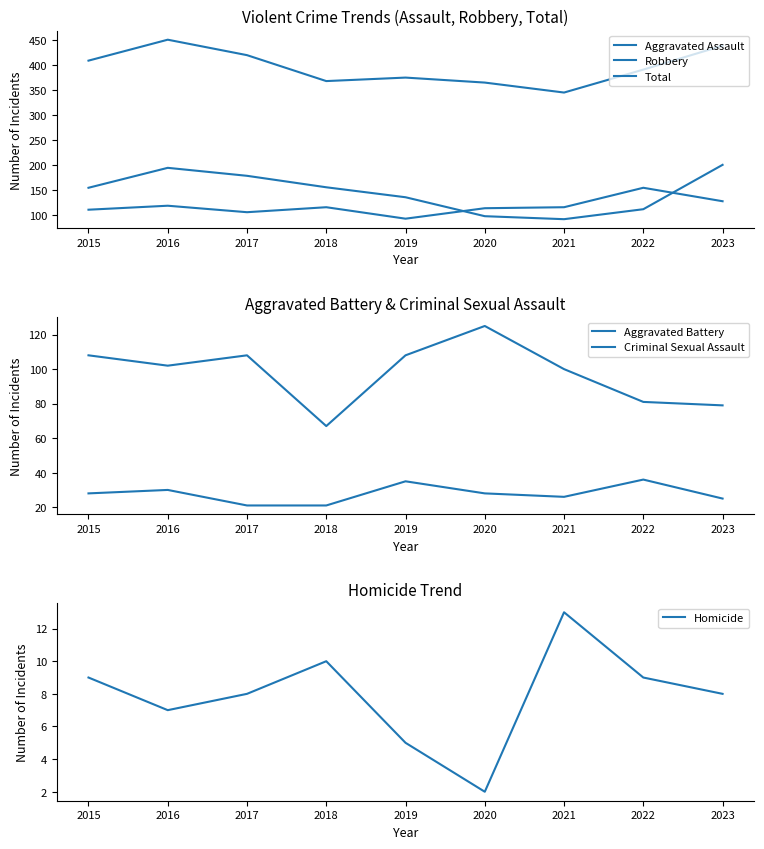

The Total series shows 582 at 2018. True or false?

False